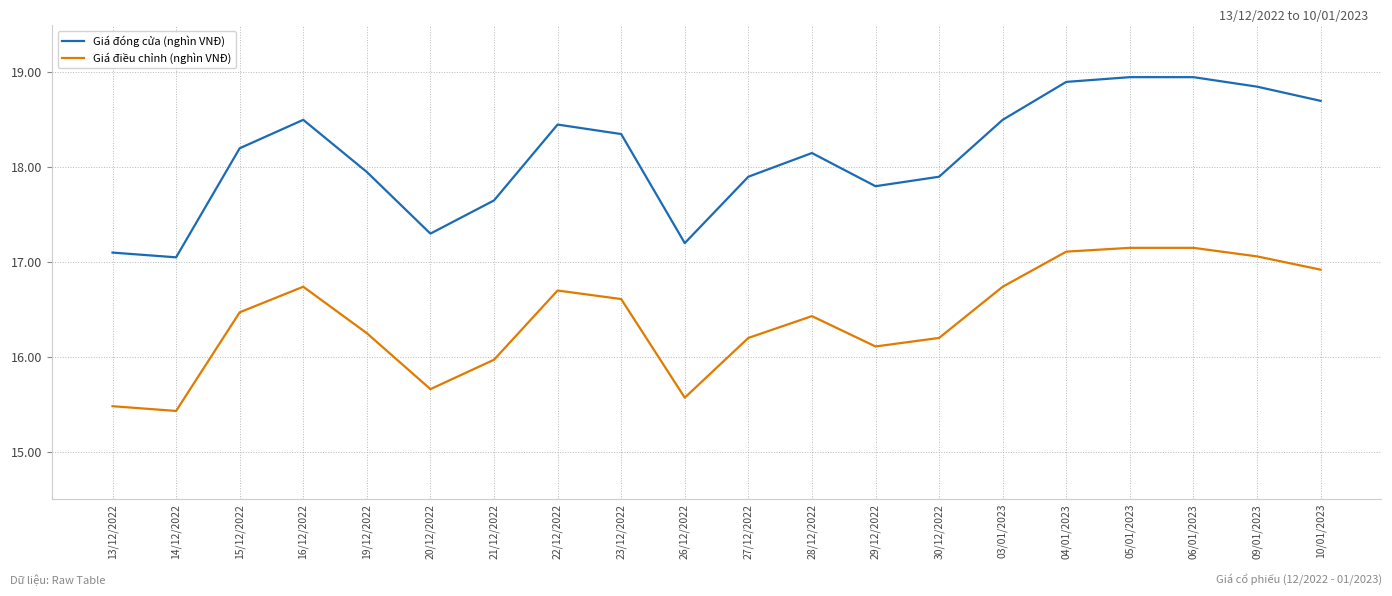

Which series has the largest range (max minus min)?

Giá đóng cửa (nghìn VNĐ)